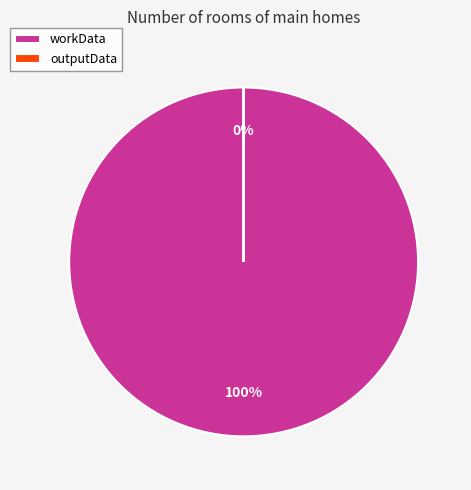

Is there any slice that represents more than half of the pie?

Yes